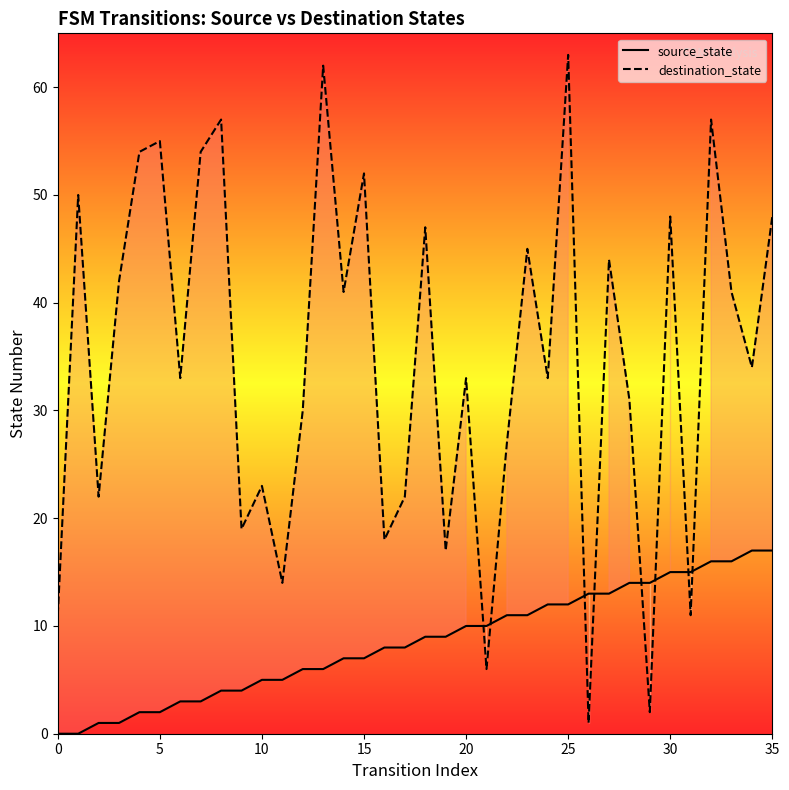

Which series has the widest spread of Y values?

destination_state